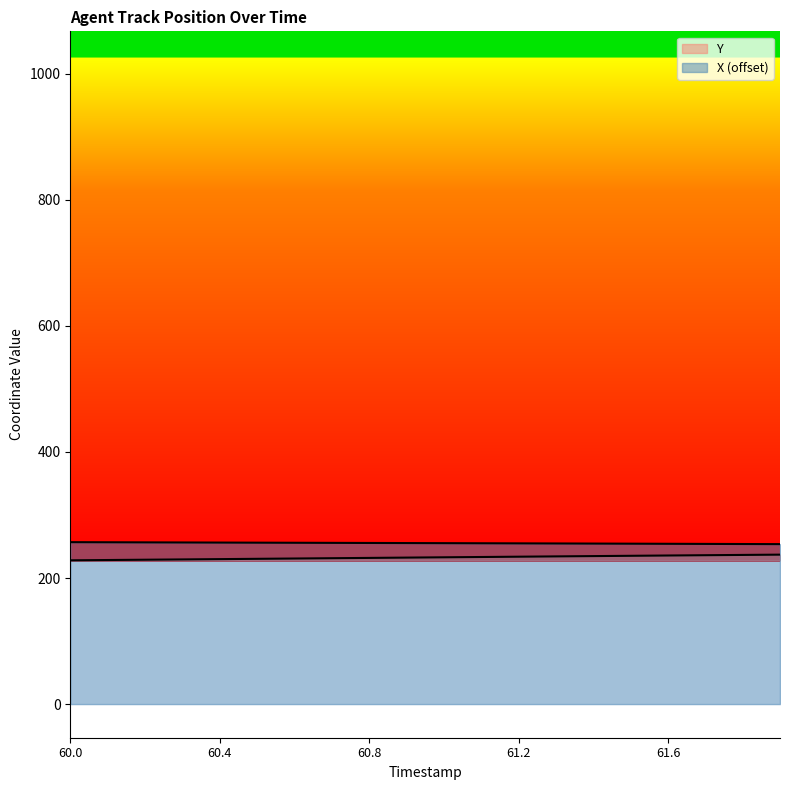

What is the value of the X point at the 15th from the left?

254.7